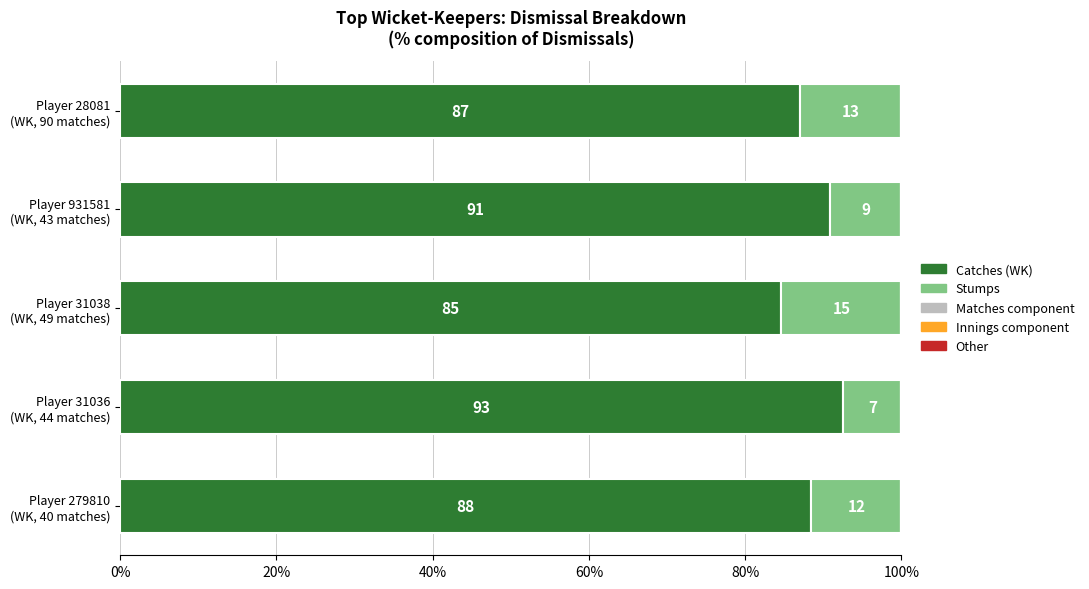

Which series has the widest spread of values?

Catches (WK)